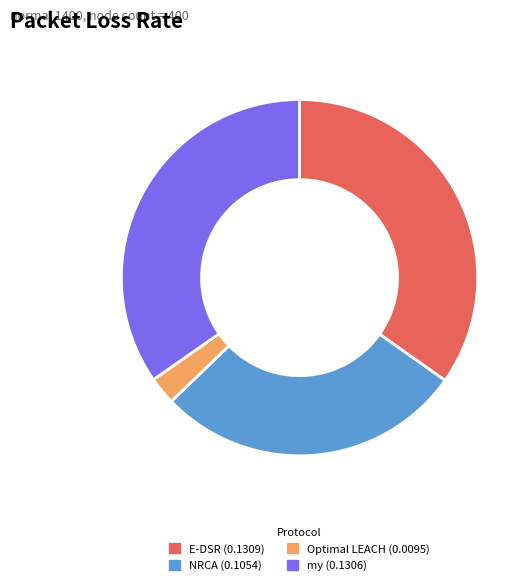

Combined, do NRCA and my account for over 50%?

Yes